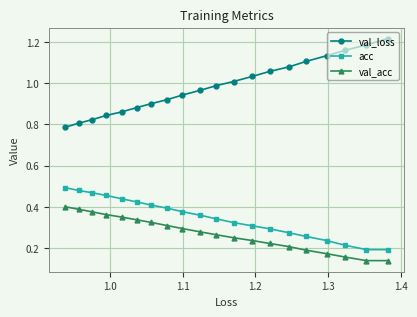

What is the difference between the second highest and minimum values in the val_loss series?

0.4